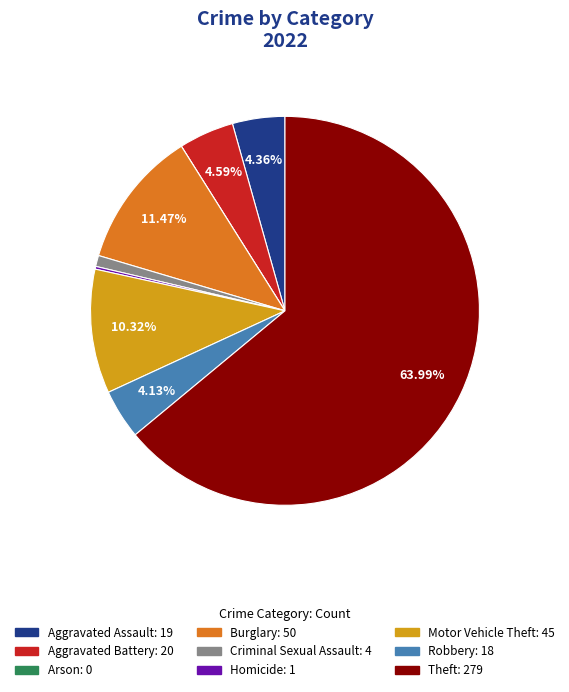

To the nearest percent, what percentage of the pie is Theft?

64%